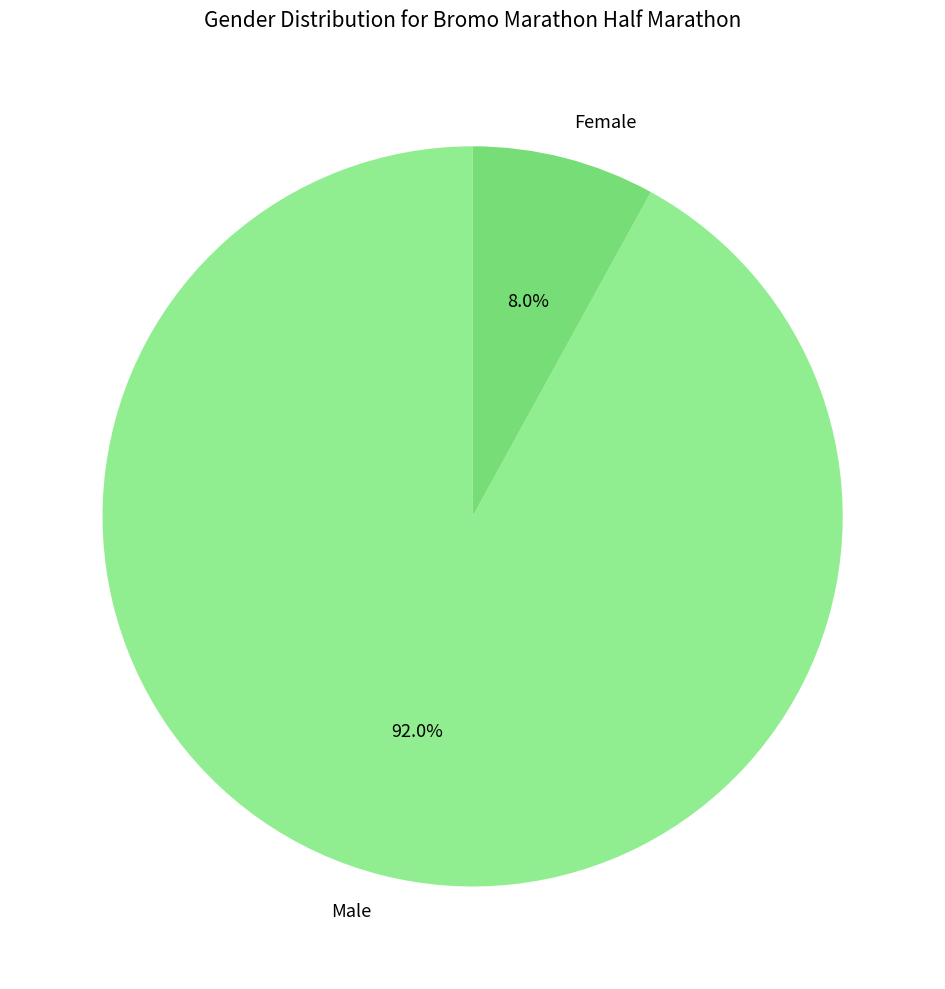

To the nearest percent, what is the difference between the largest and smallest slice percentages?

84%